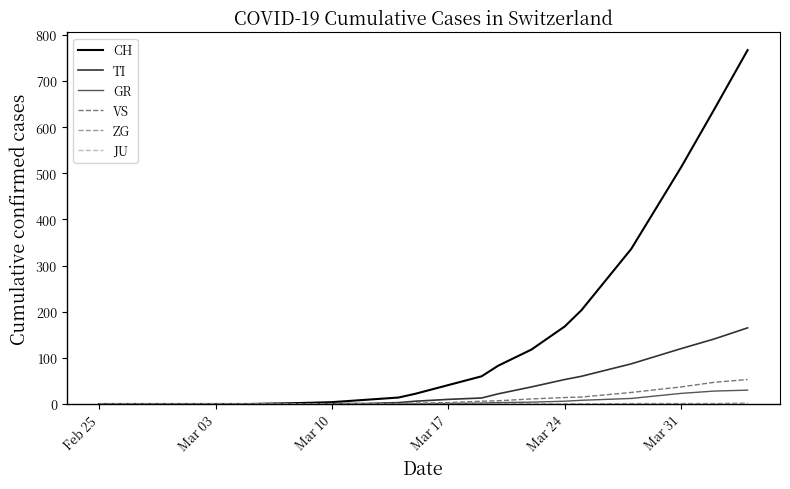

At how many categories does at least one series exceed 212?

4